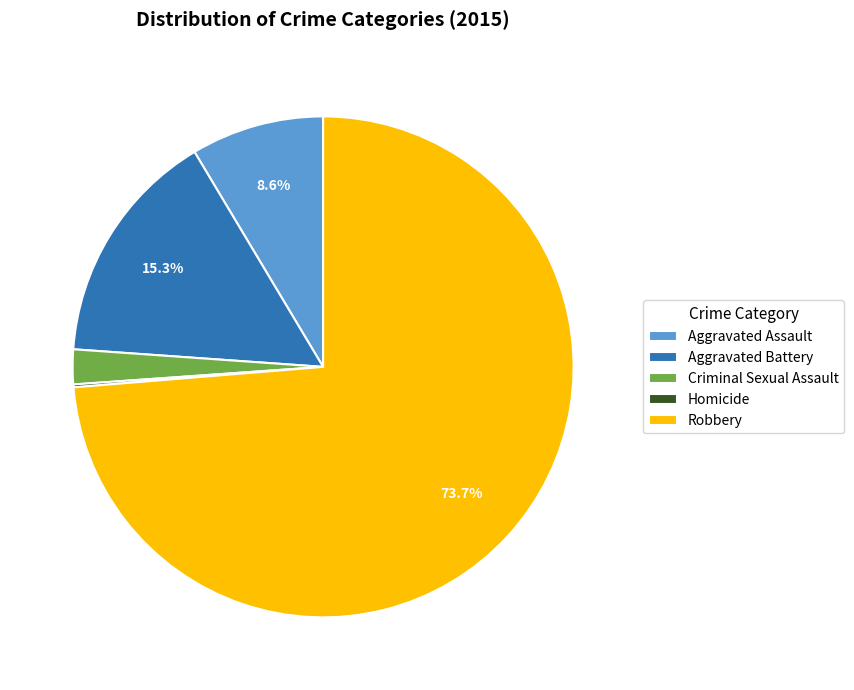

Between Aggravated Battery and Aggravated Assault, which is larger?

Aggravated Battery